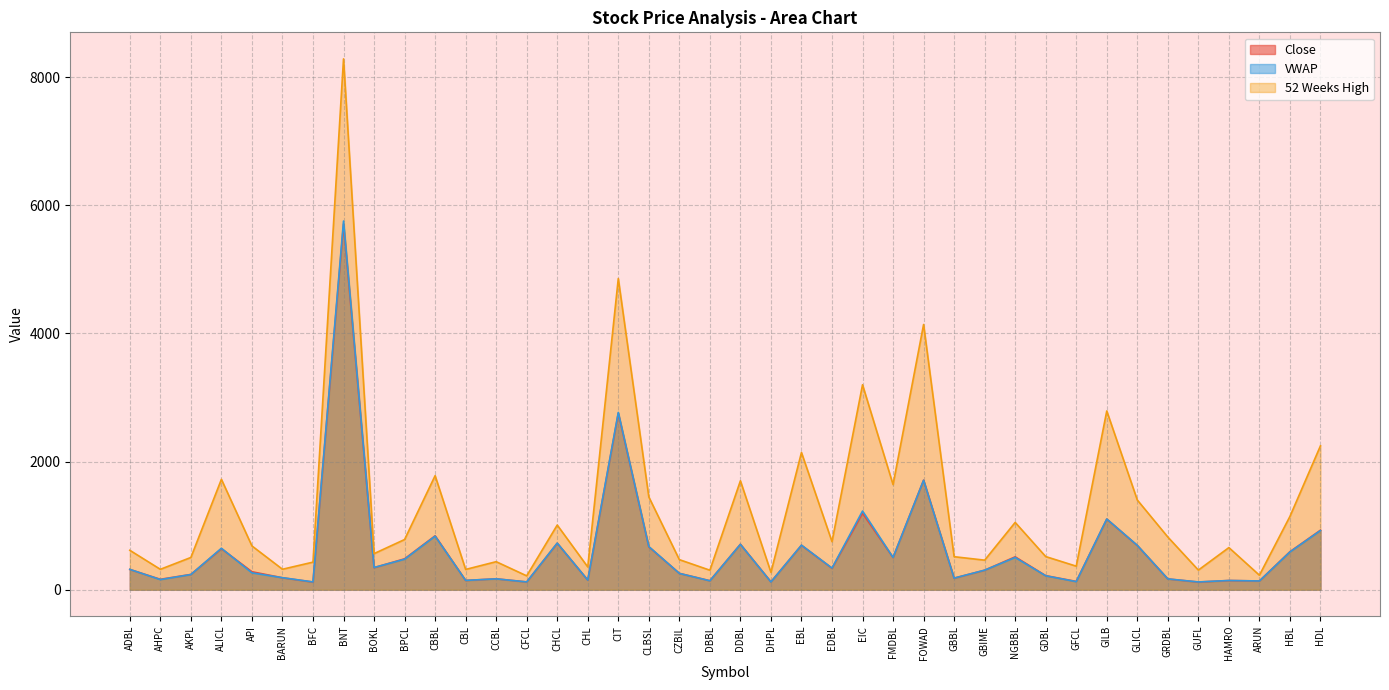

Where is Close nearest to the value 2914?

CIT